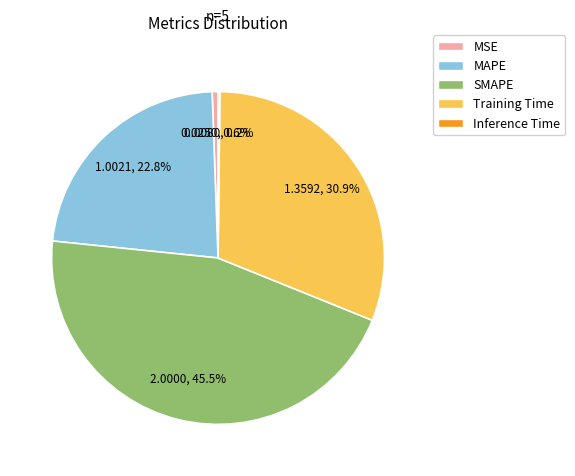

Is there any slice that represents more than half of the pie?

No